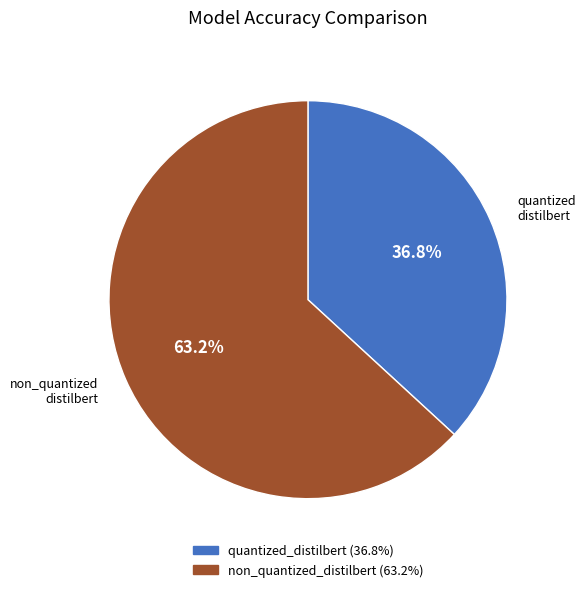

What is the smallest slice in the pie chart?

quantized_distilbert